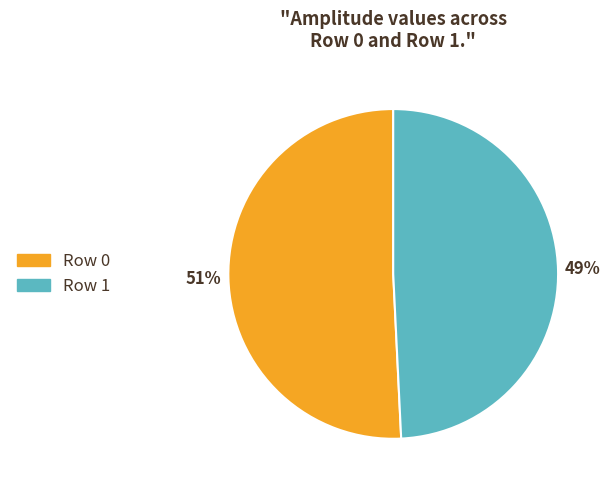

To the nearest percent, what percentage of the pie is Row 1?

49%